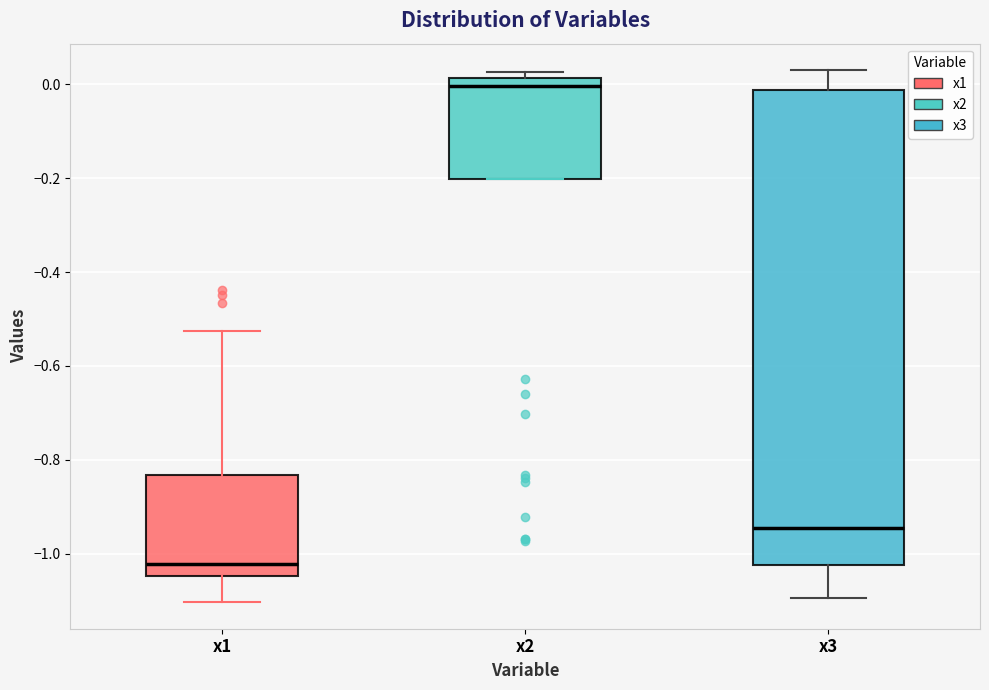

Where does the median line of the box for x2 sit on the y-axis? The values are not printed on the chart, so give them approximately, as read against the axis.

0.00